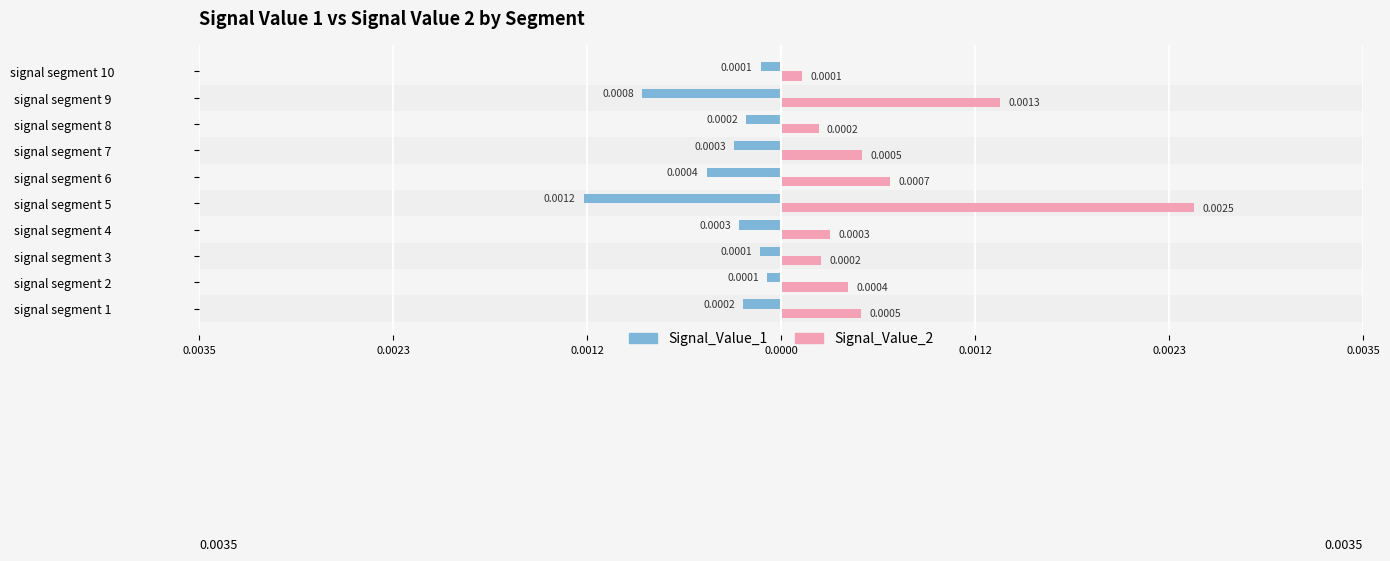

What are all the series names shown in the legend?

Signal_Value_1, Signal_Value_2